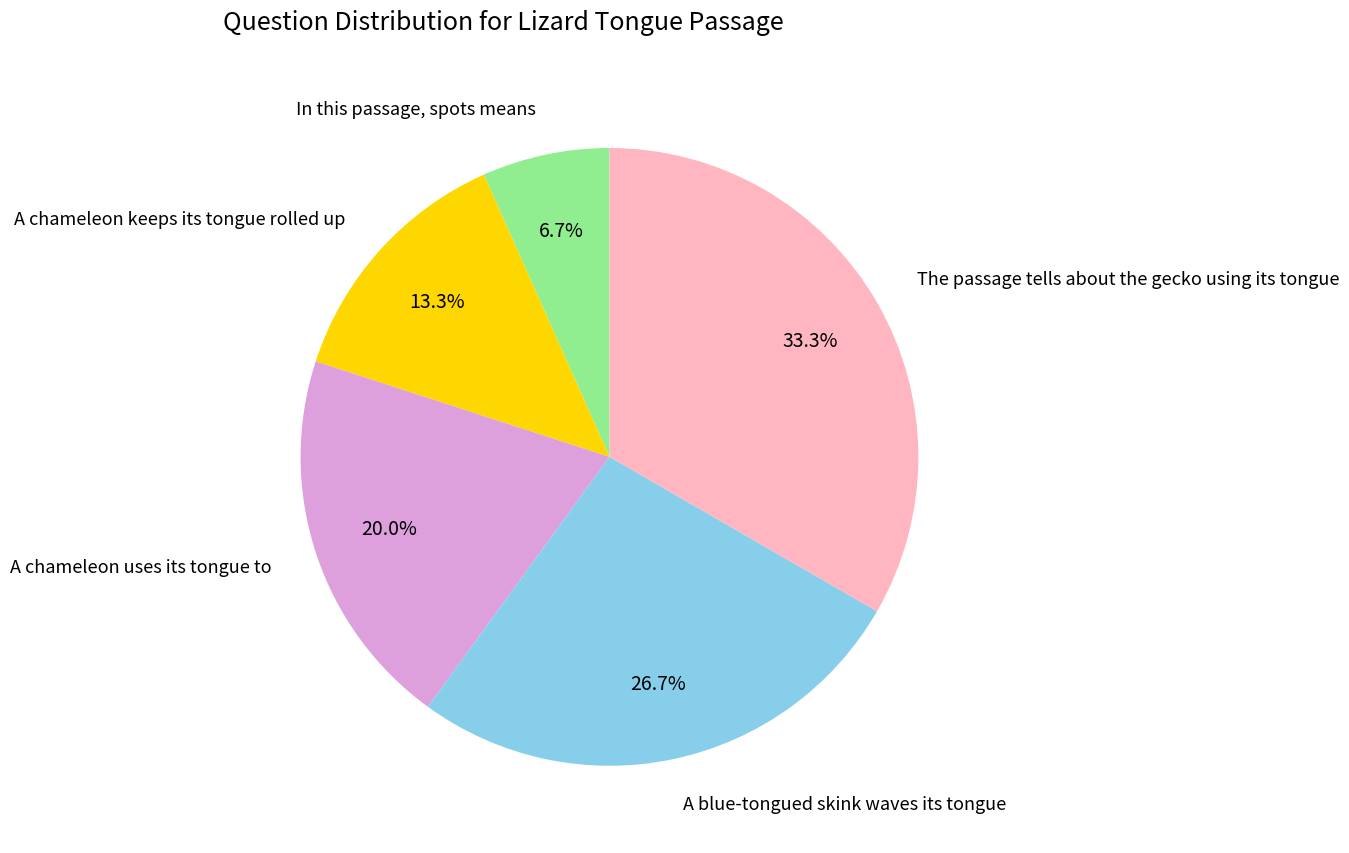

Between A chameleon uses its tongue to and The passage tells about the gecko using its tongue, which is larger?

The passage tells about the gecko using its tongue